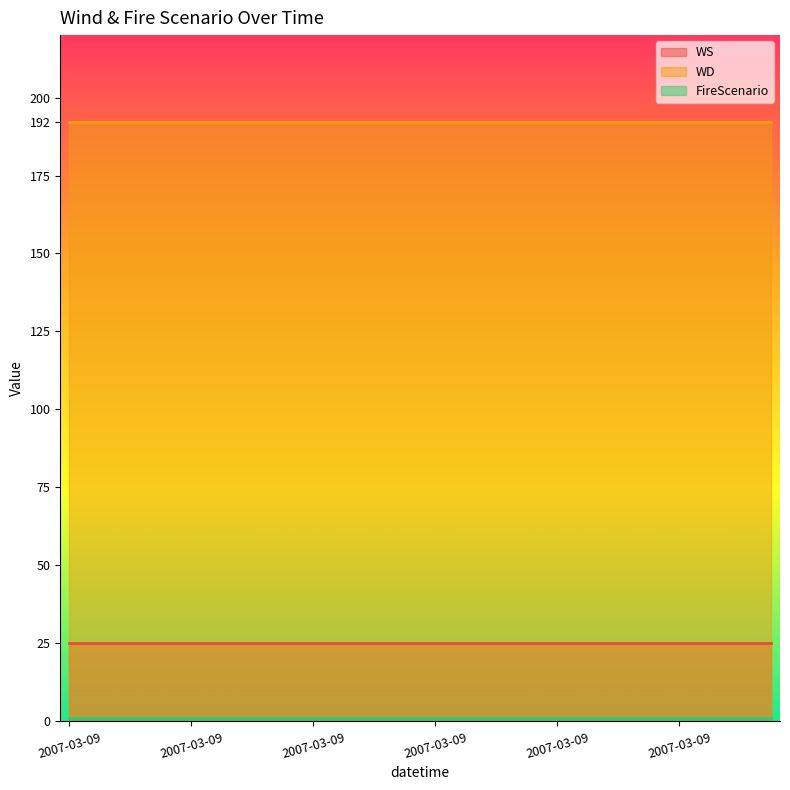

Does the chart have visible grid lines?

No